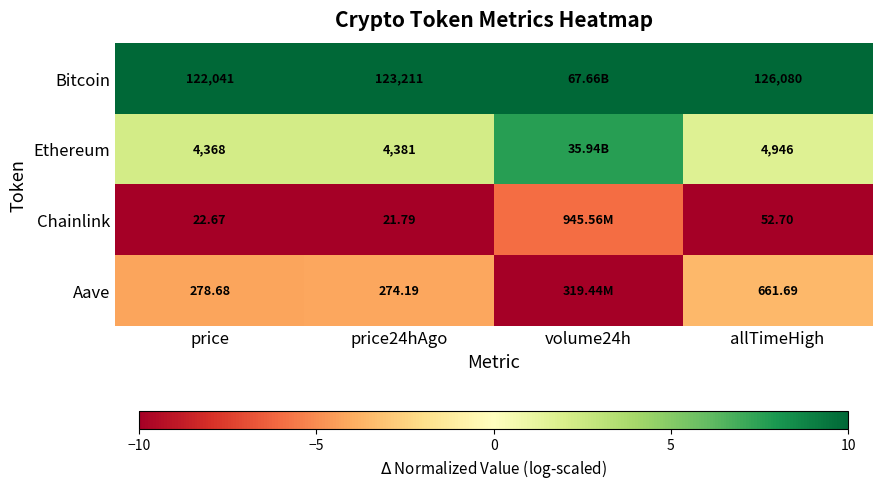

At how many categories does at least one series exceed 2?

4